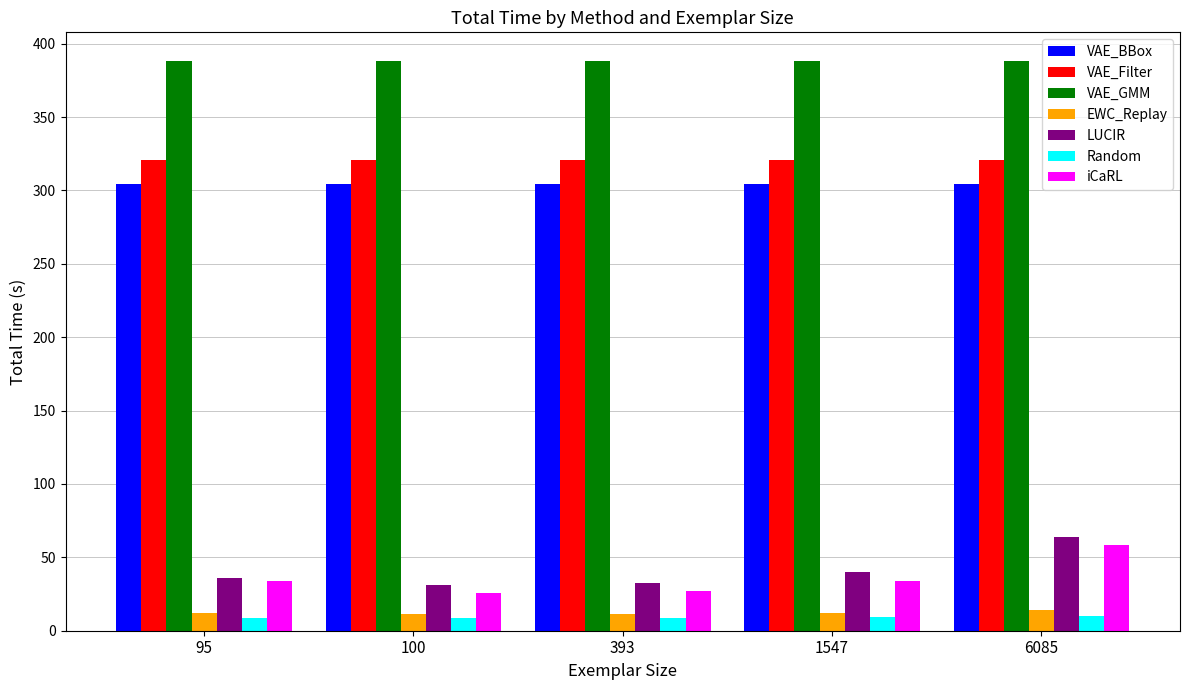

What is the value of the EWC_Replay bar at the 4th from the left?

12.2